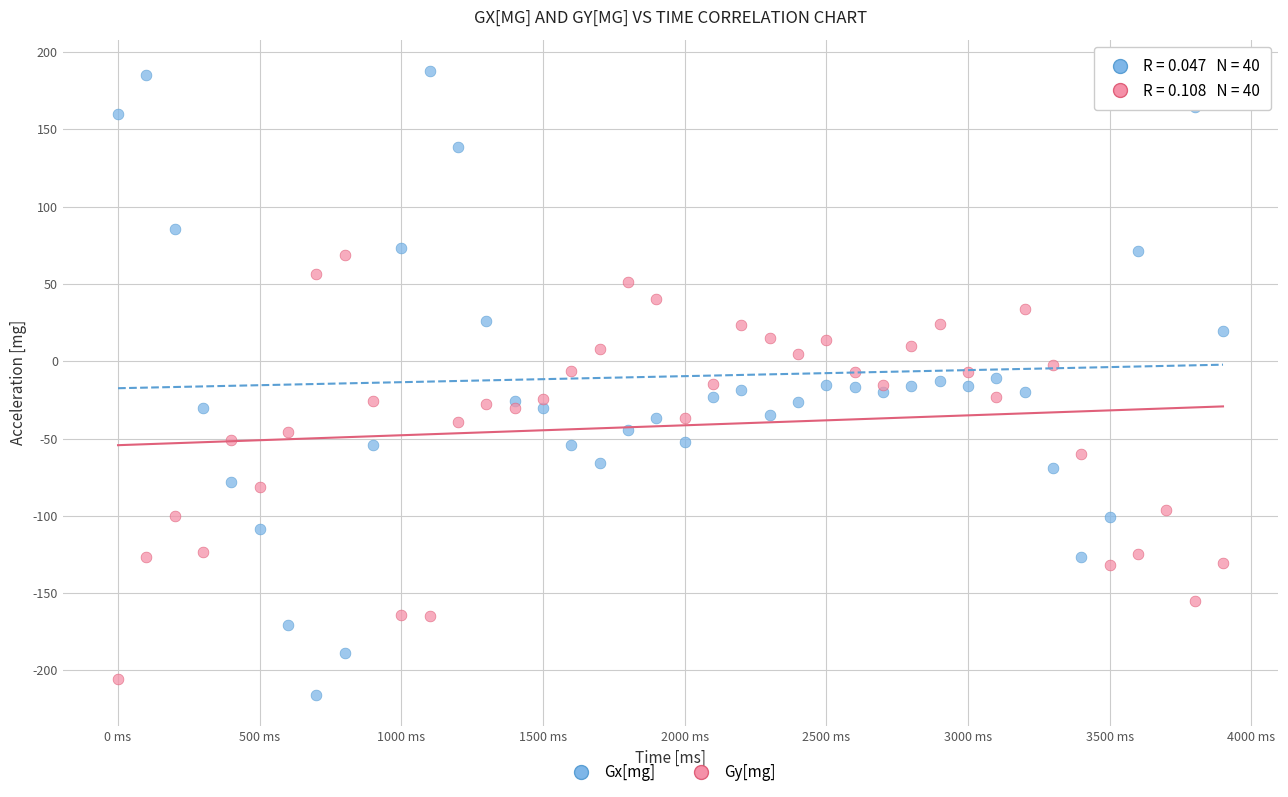

Which series reaches the maximum Y coordinate?

Gx[mg]